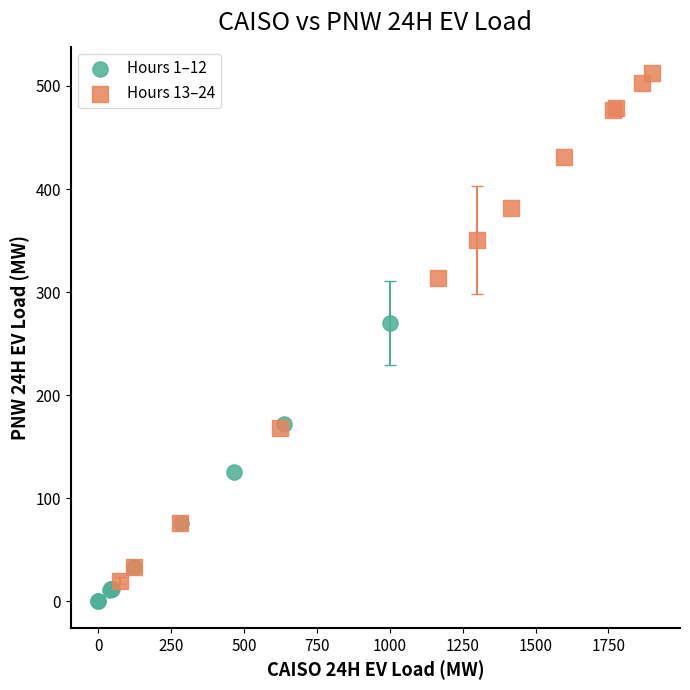

Which series has the widest spread of Y values?

Hours 13–24